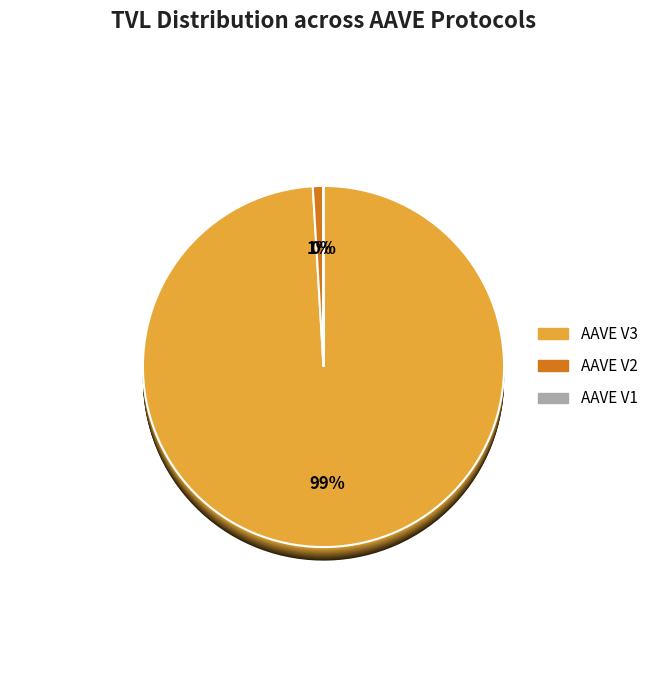

Does AAVE V3 account for over 50% of the chart?

Yes